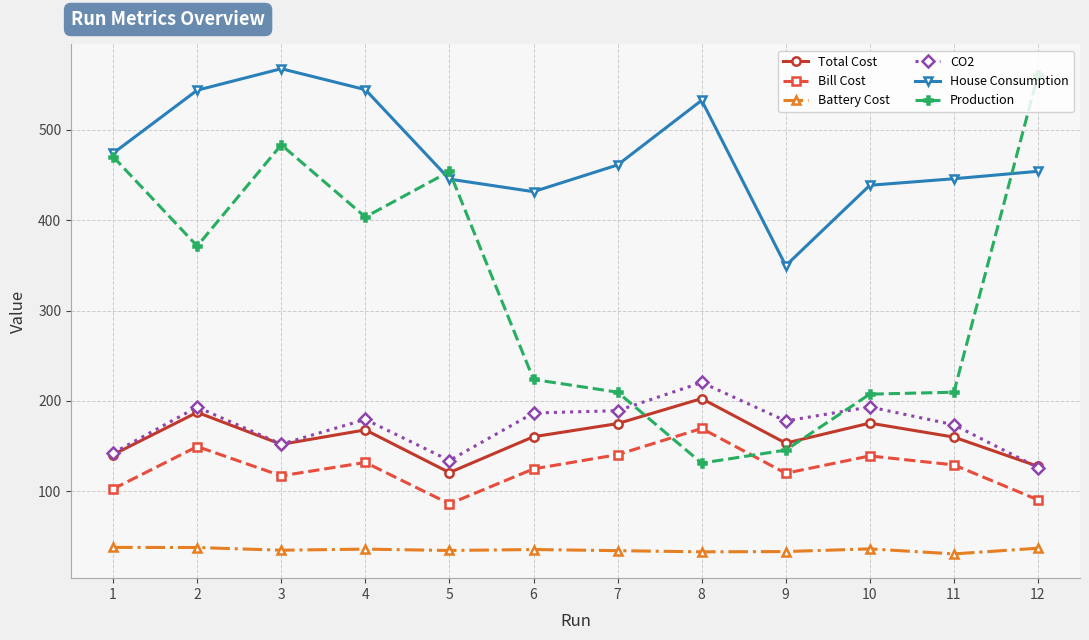

The value of Battery Cost at 10 is 36.3. True or false?

True